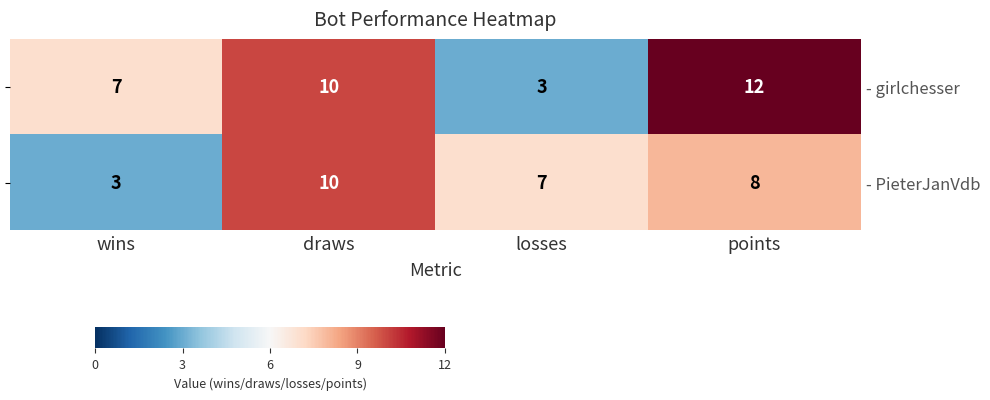

What is the minimum value shown in the chart?

3